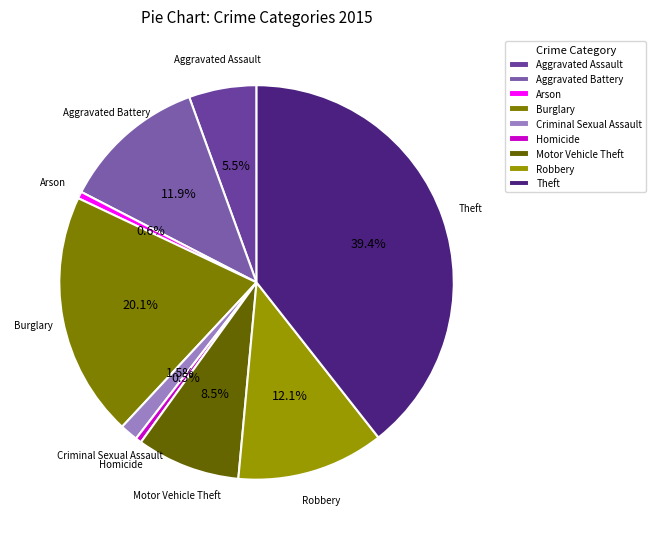

To the nearest percent, what is the difference between the Motor Vehicle Theft and Criminal Sexual Assault slice percentages?

7%